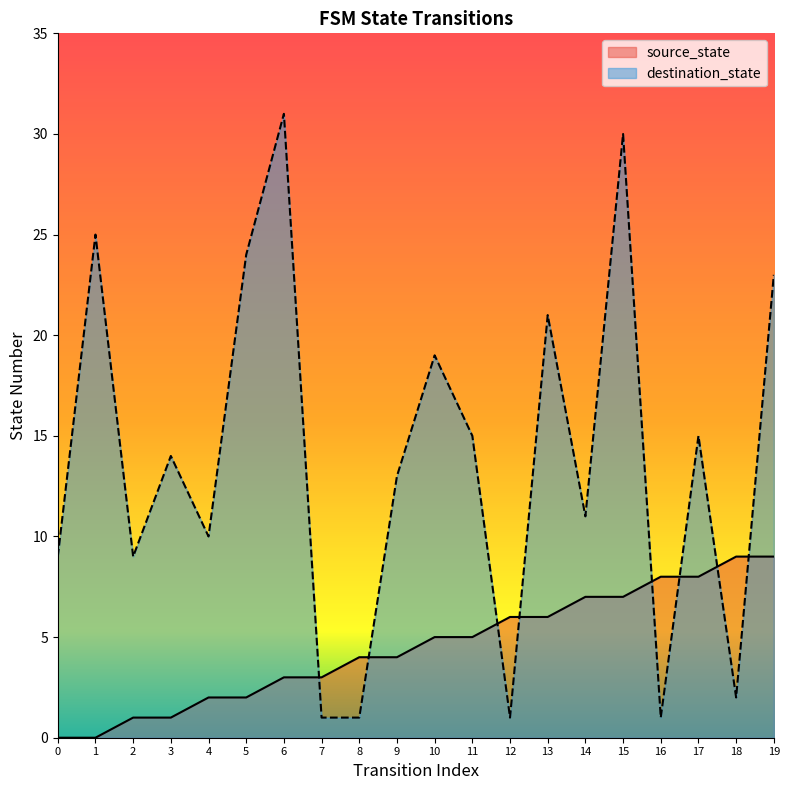

List the series in order of their overall mean, highest first.

destination_state, source_state